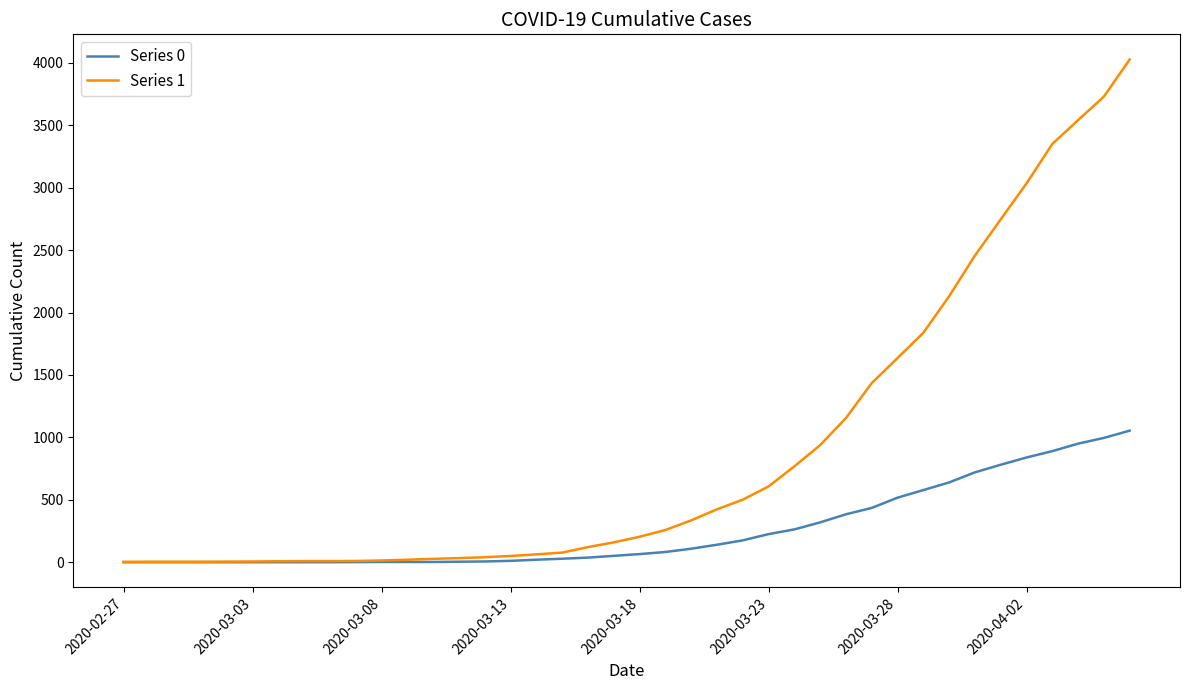

What is the greatest value displayed?

4028